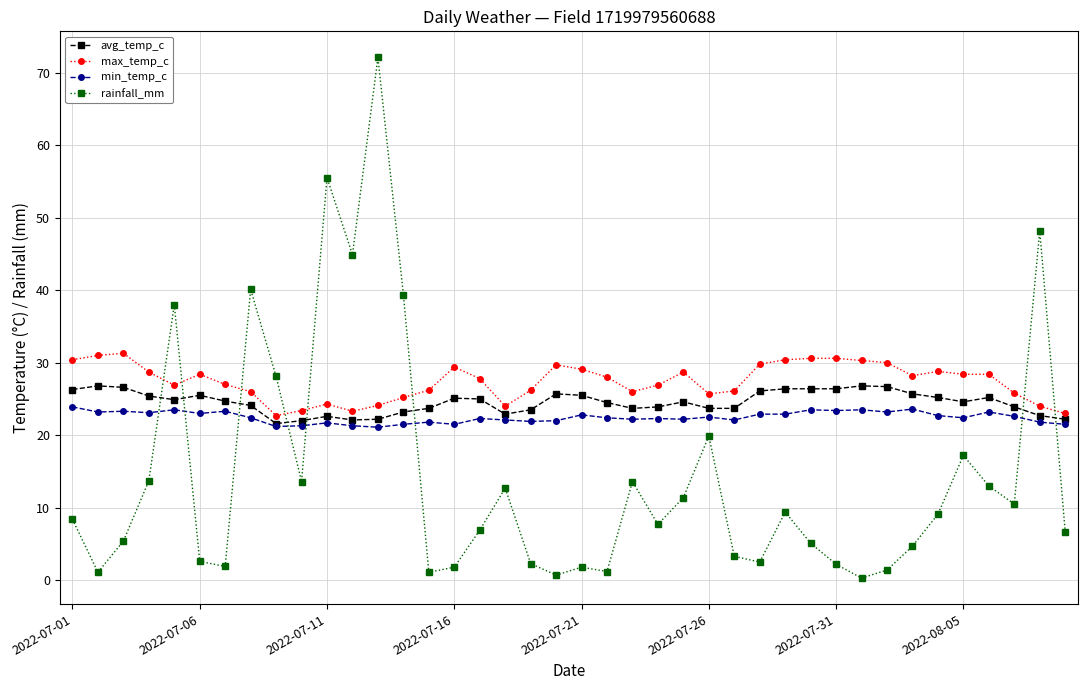

After their last crossing, which series has the higher values: avg_temp_c or rainfall_mm?

avg_temp_c